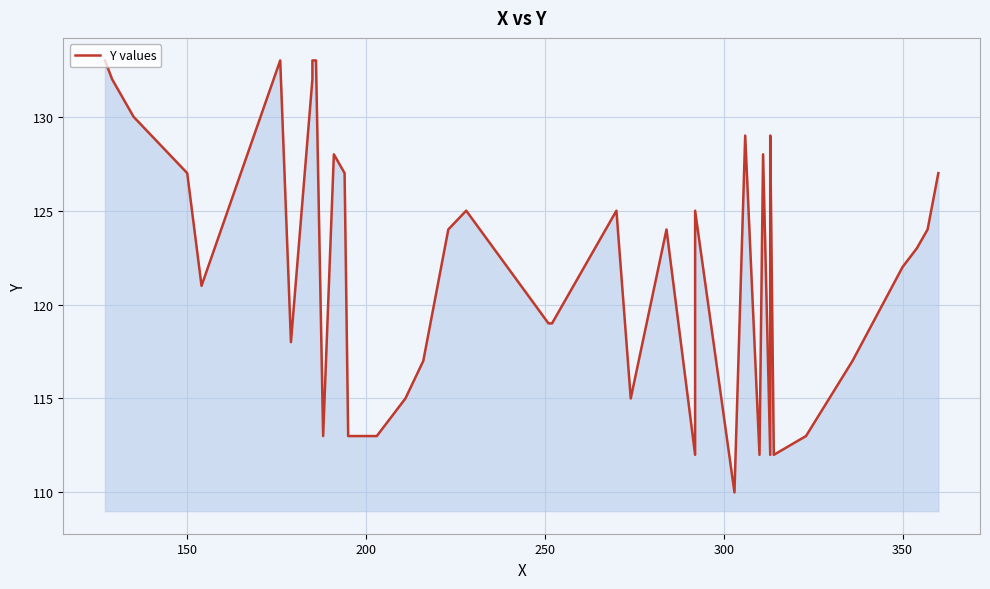

What is the smallest value displayed?

110